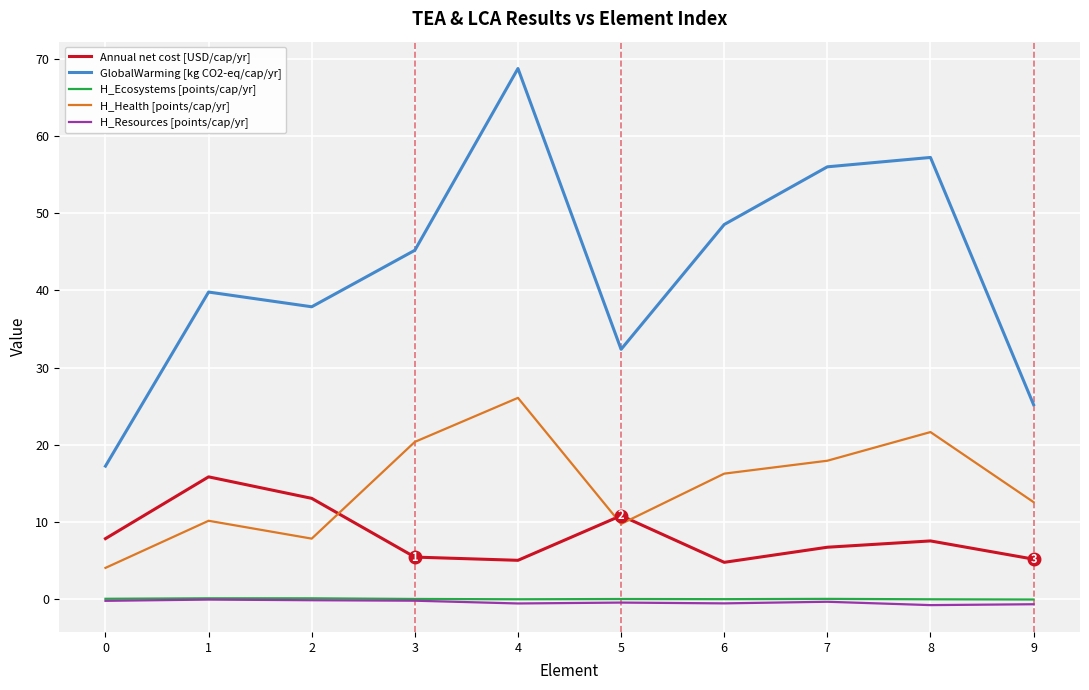

True or false: H_Resources [points/cap/yr] and GlobalWarming [kg CO2-eq/cap/yr] intersect in this chart.

False